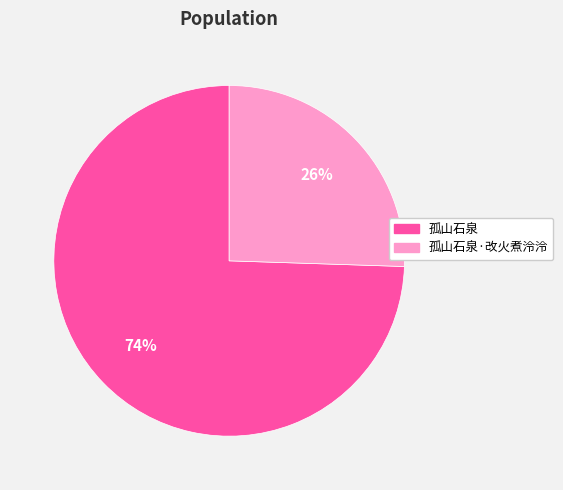

Which slice is the largest?

孤山石泉